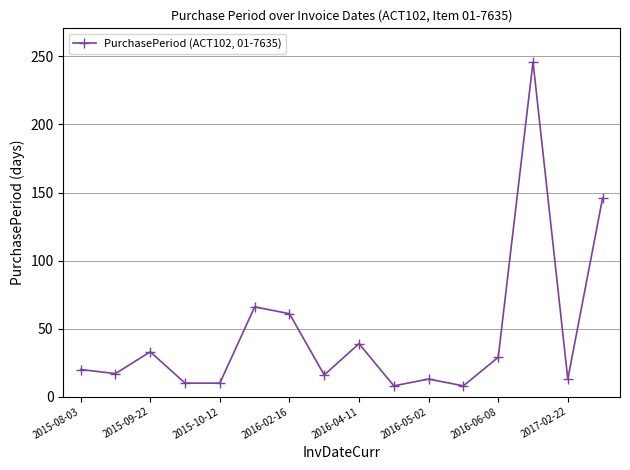

What is the difference between the second highest and minimum values?

138